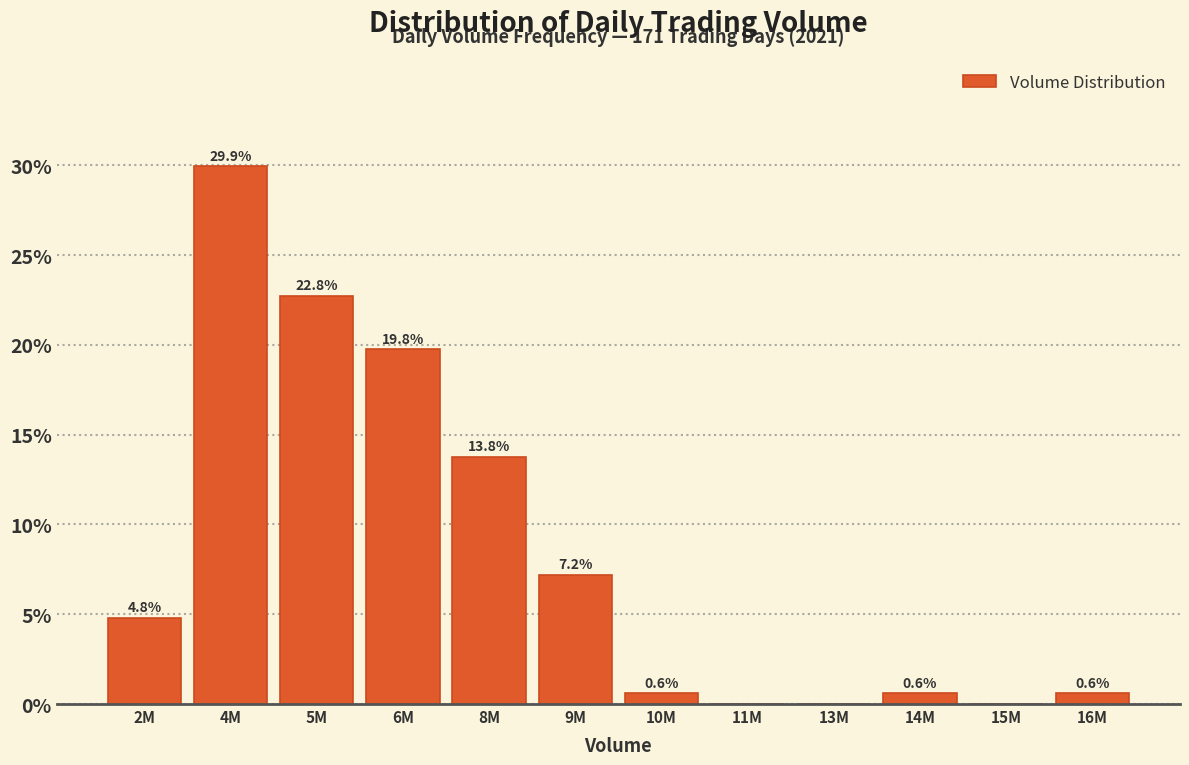

What is the maximum value shown in the chart?

29.9